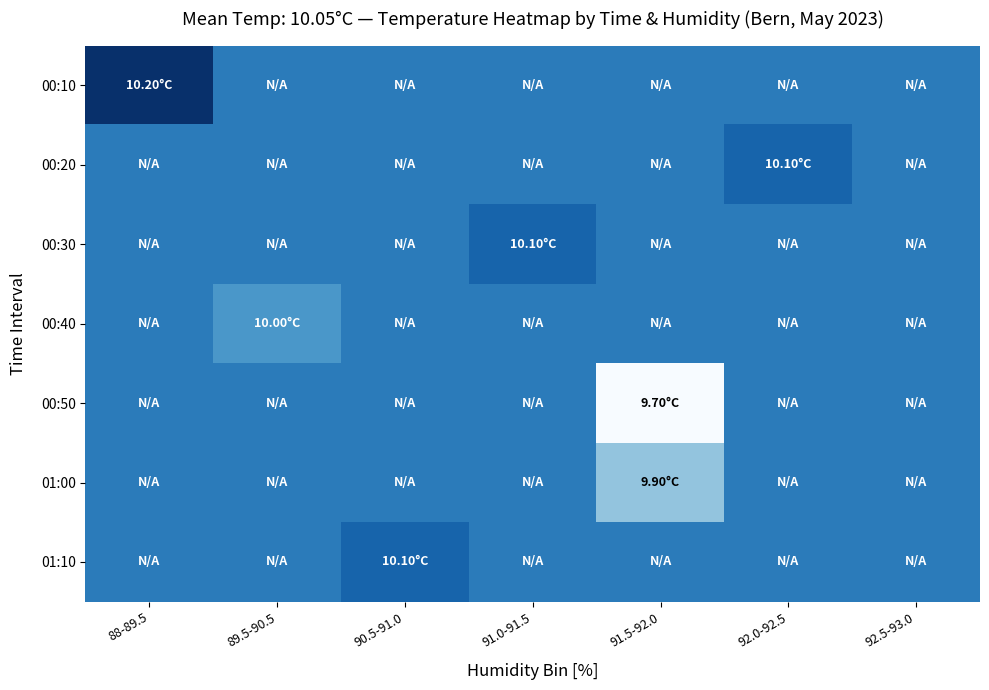

Which series has the largest total across all categories?

00:10